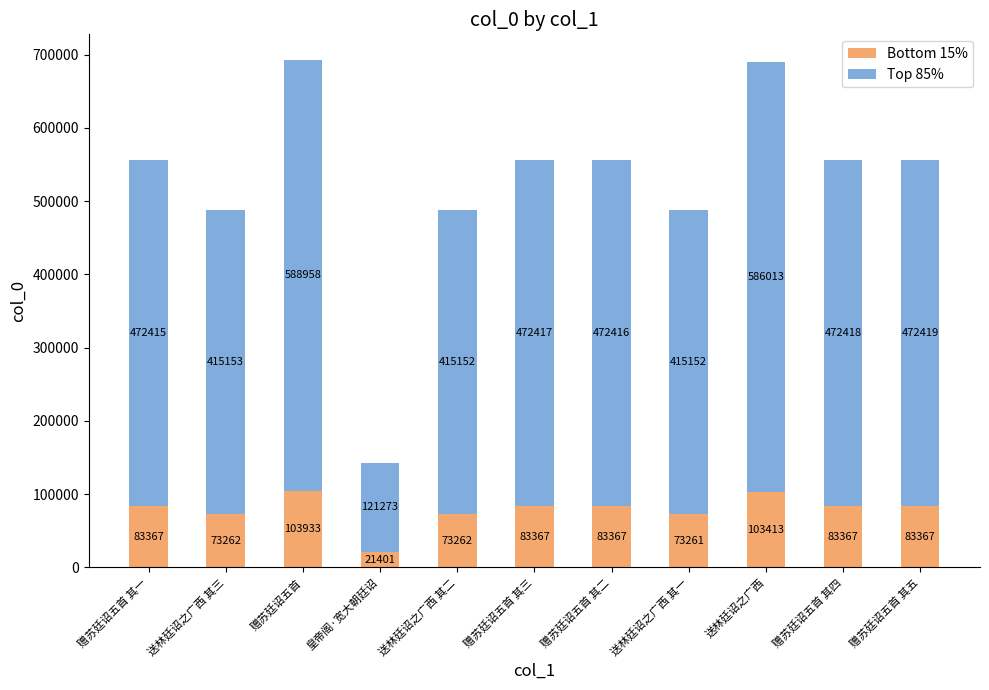

How many data points in Bottom 15% are less than 83367?

4